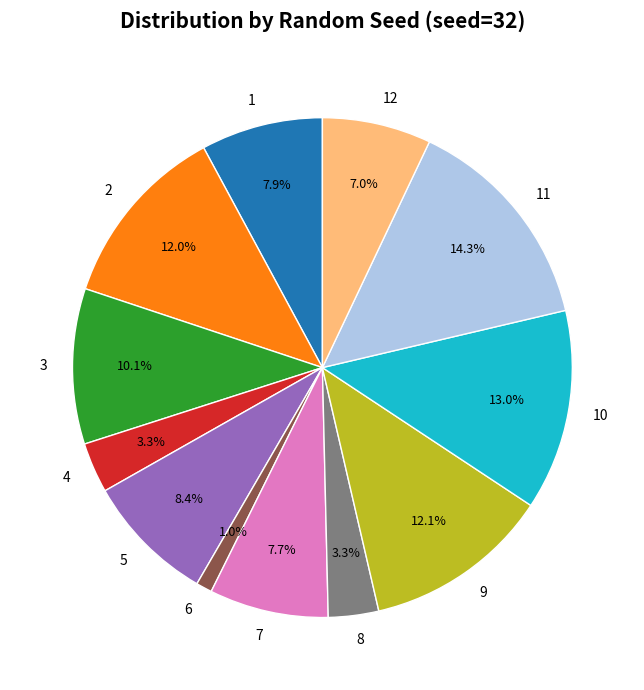

To the nearest percent, what is the average slice percentage?

8%